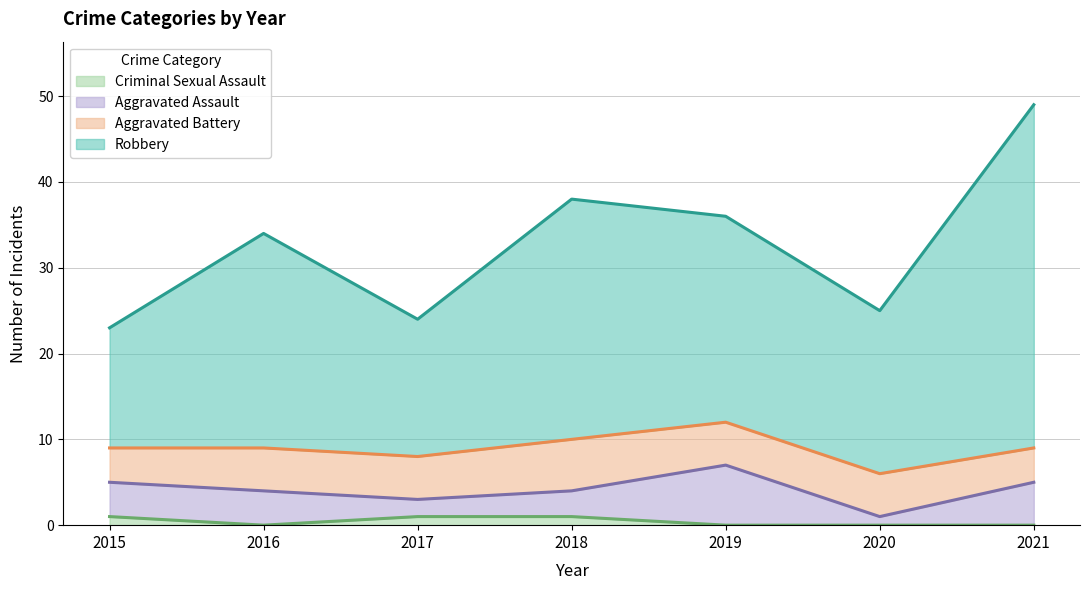

The value of Robbery at 2020 is 35. True or false?

False